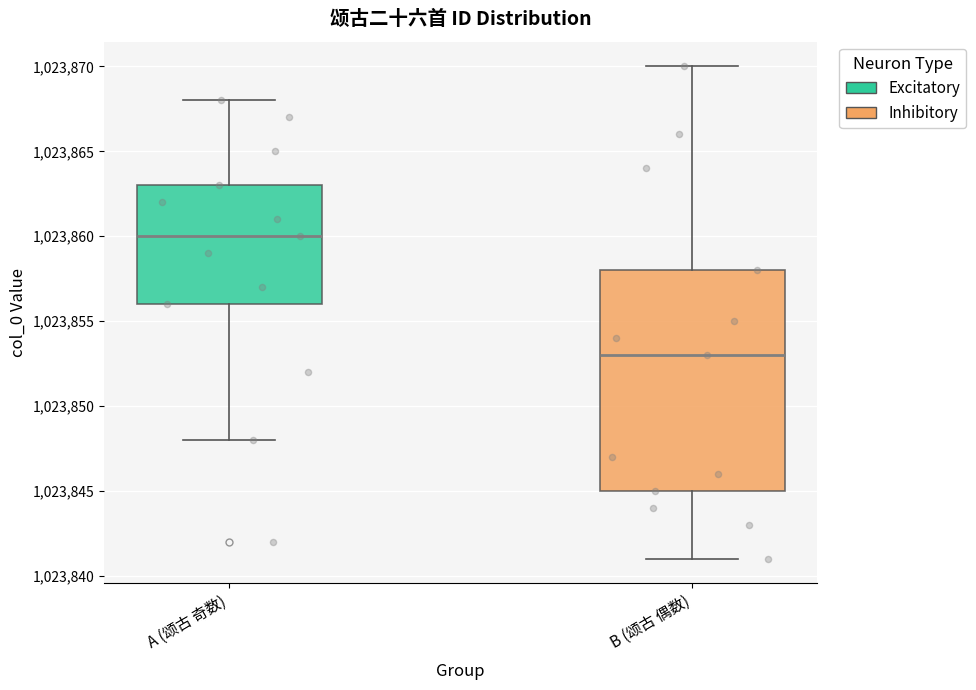

Reading left to right, read every box against the y-axis: the position of its median line, the range the box covers, and the ends of its whiskers. The values are not printed on the chart, so give them approximately, as read against the axis.

A (颂古 奇数): median 1023860, box 1023856 to 1023863, whiskers 1023848 to 1023868
B (颂古 偶数): median 1023853, box 1023845 to 1023858, whiskers 1023841 to 1023870